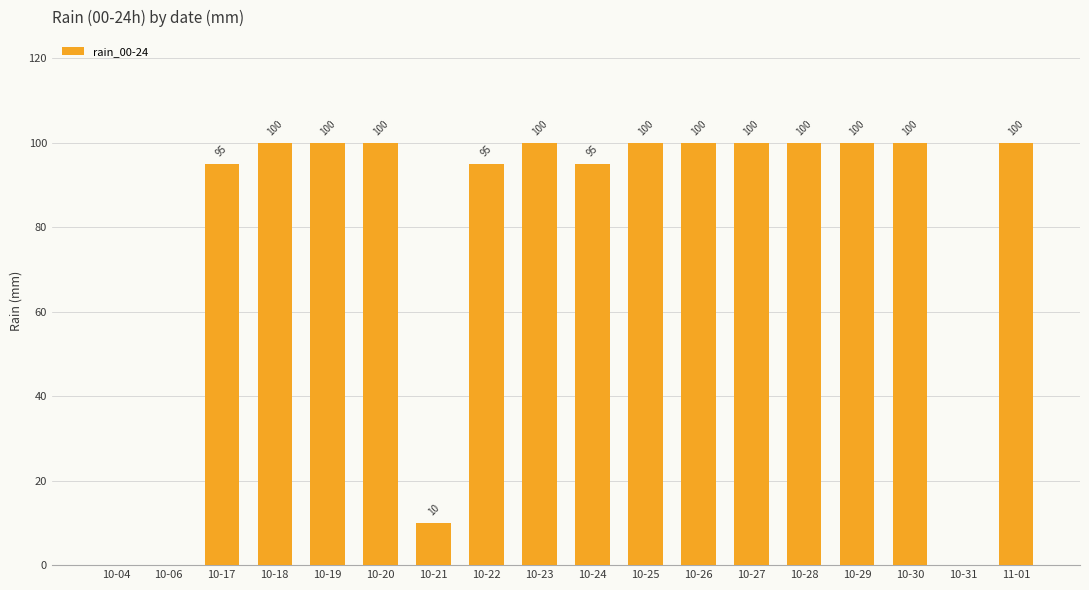

What is the maximum value shown in the chart?

100